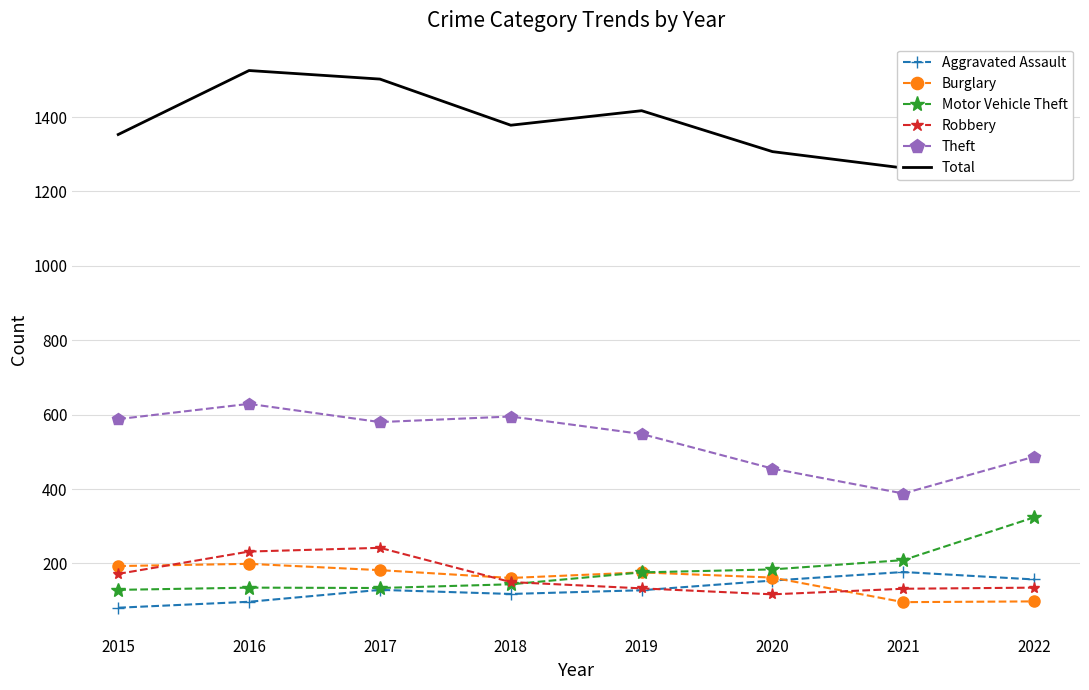

List the series in order of their peak value, highest first.

Total, Theft, Motor Vehicle Theft, Robbery, Burglary, Aggravated Assault